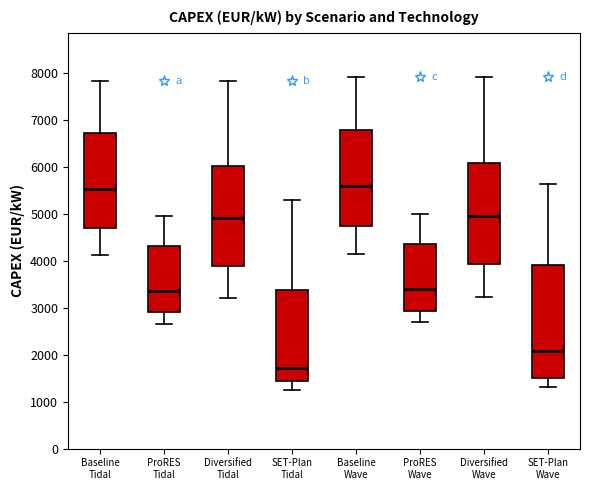

Which box is the tallest, from its lower edge to its upper edge?

SET-Plan Wave